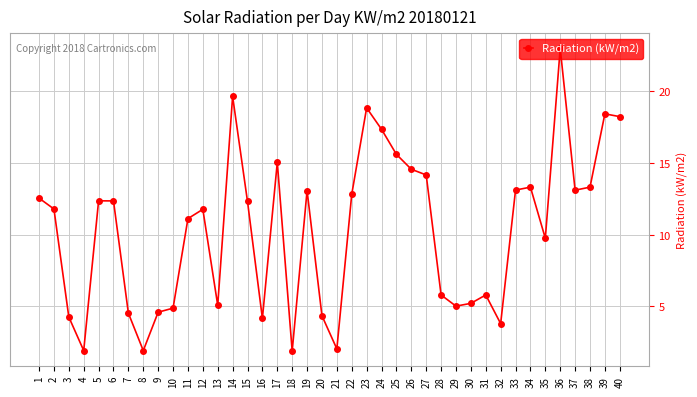

Read the value at 34.

13.3